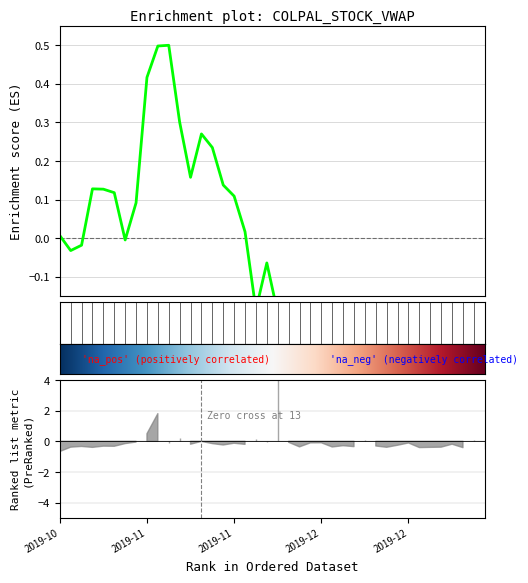

Where does the data first go above 0?

2019-10